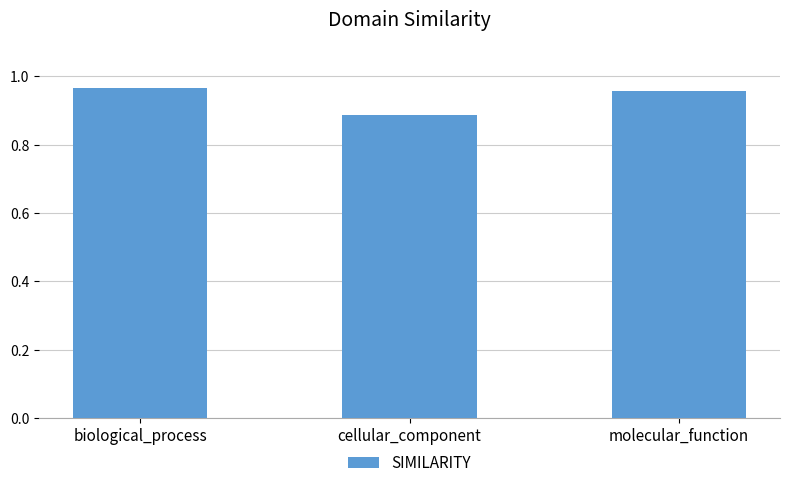

Which label corresponds to the smallest value in the chart?

cellular_component